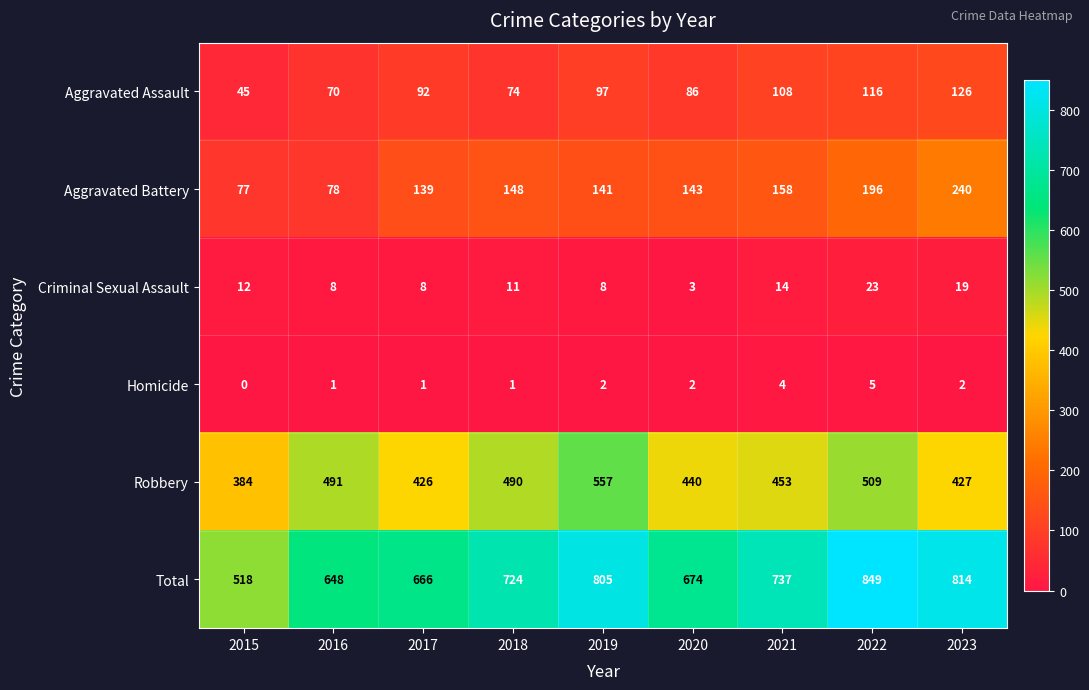

What is the difference between the highest and lowest values at 2018?

723